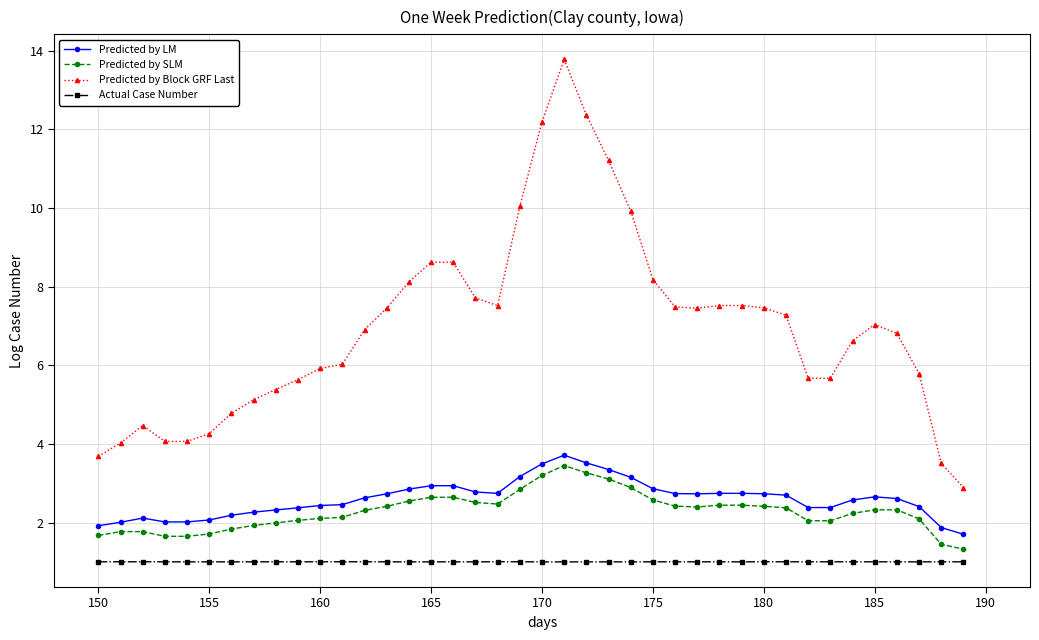

True or false: Predicted by LM and Predicted by Block GRF Last cross at least once.

False